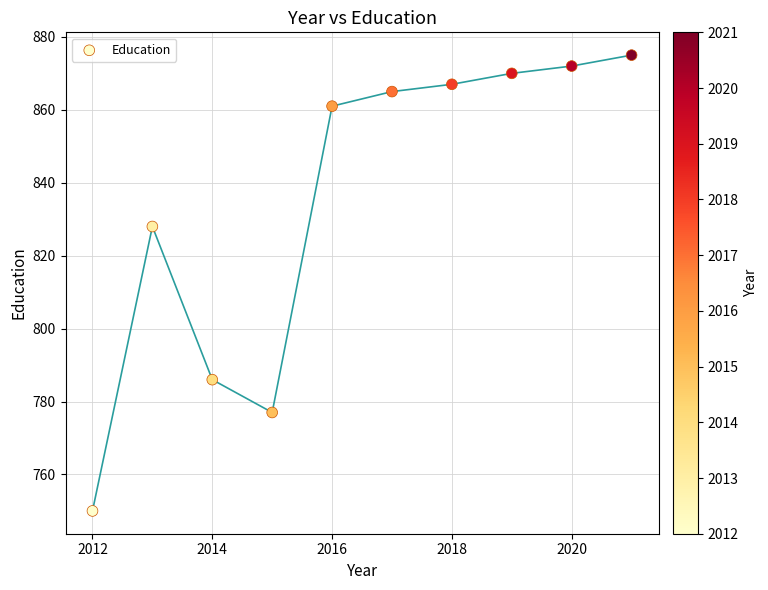

What Y value in the scatter plot is closest to 812?

828